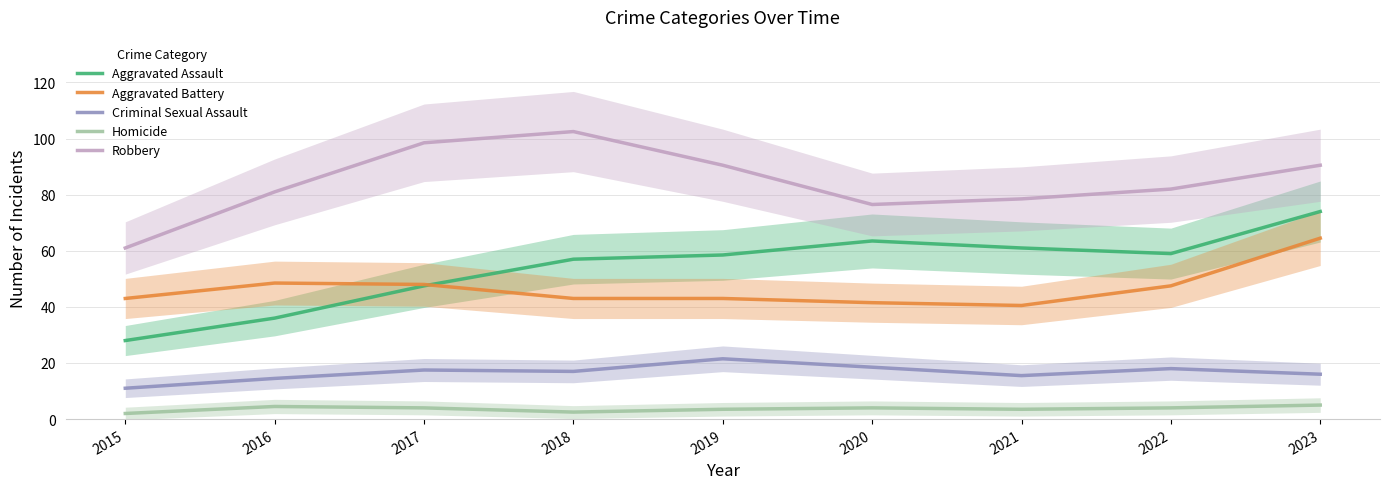

In Criminal Sexual Assault, how many points are lower than both neighbors (excluding endpoints)?

2